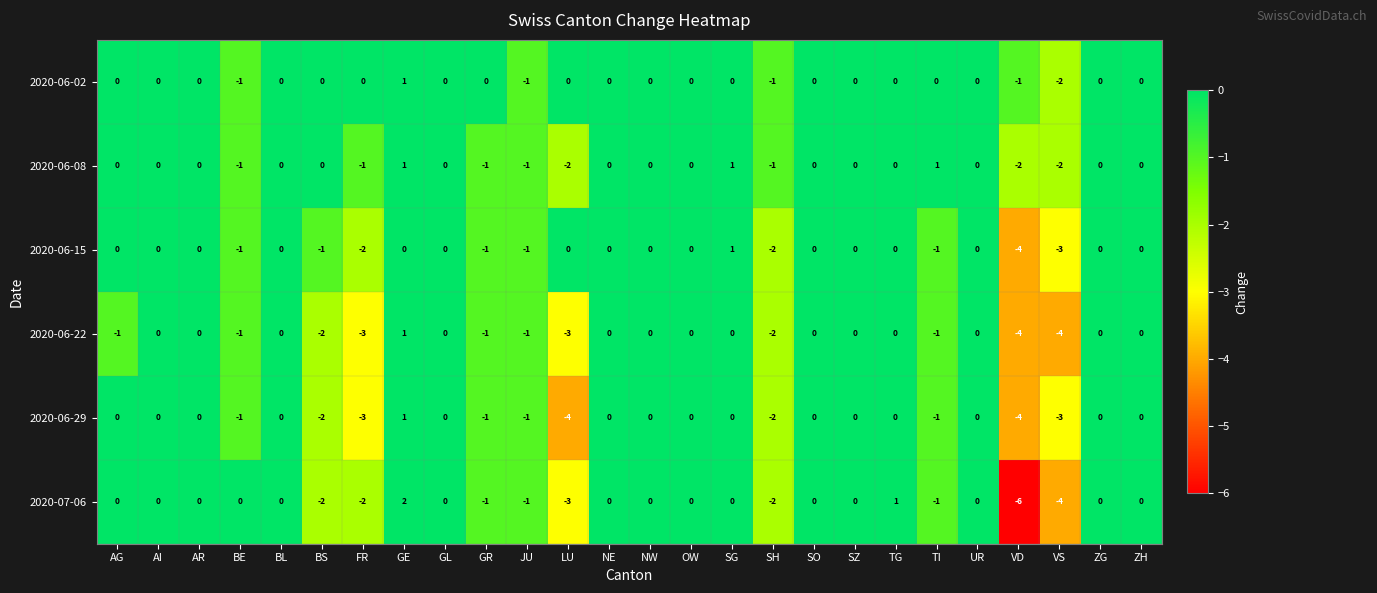

True or false: 2020-06-15 has a value of 0 at SO.

True